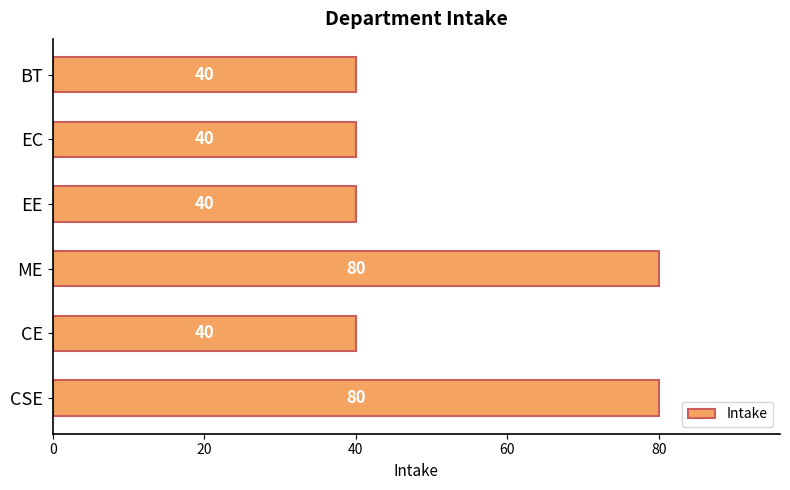

What is the difference between the maximum and minimum values?

40